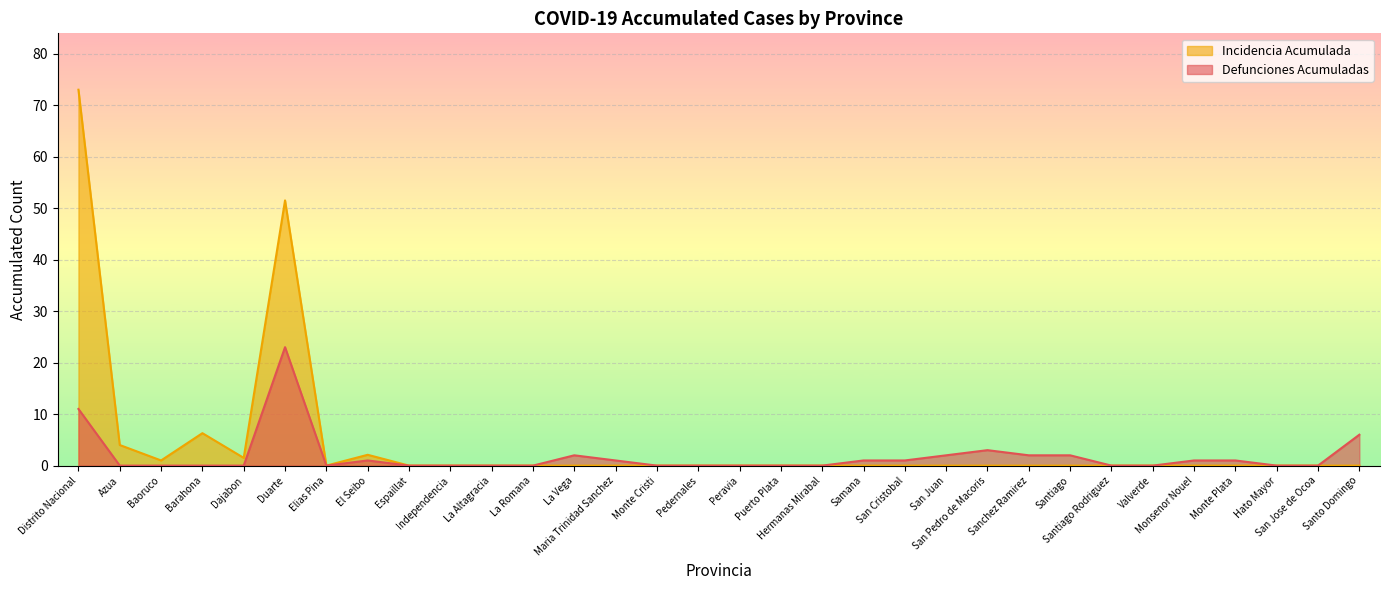

The Defunciones Acumuladas series shows 6.0 at Santo Domingo. True or false?

True